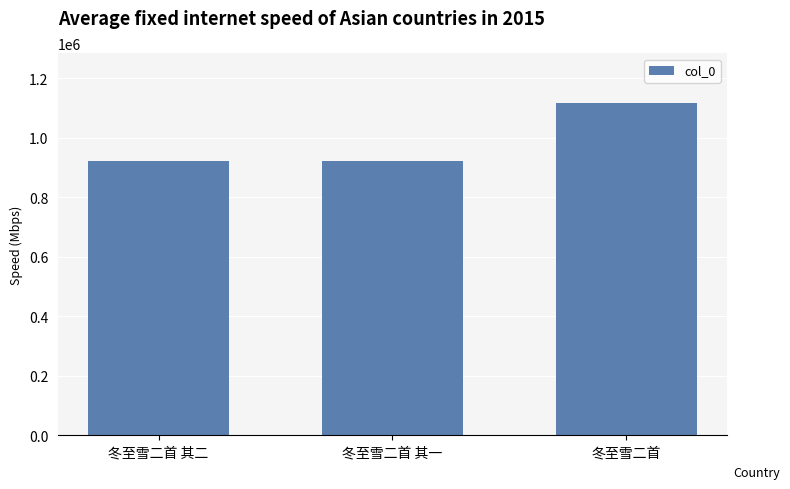

What is the difference between the second highest and minimum values?

1